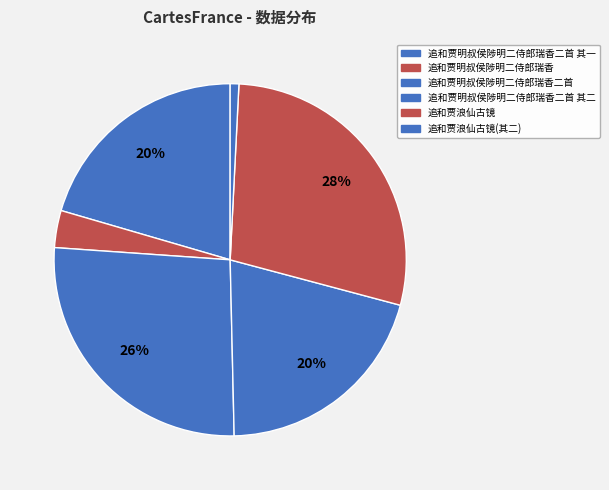

How many segments does this pie chart have?

6